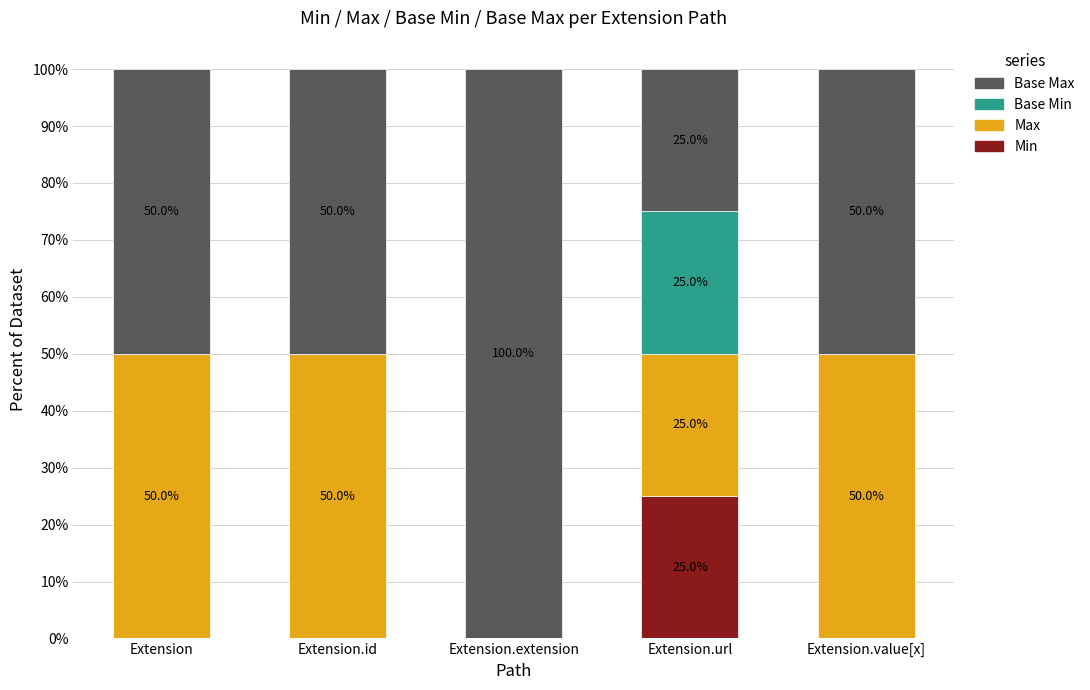

What is the sum of the Min values at Extension.url and Extension.value[x]?

25